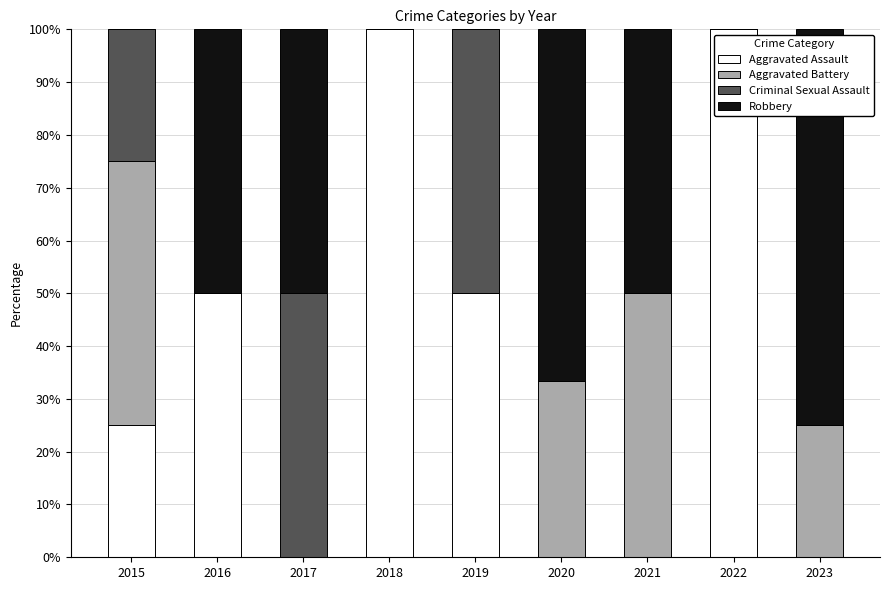

Is it true that Aggravated Assault equals -52.6 at 2023?

False